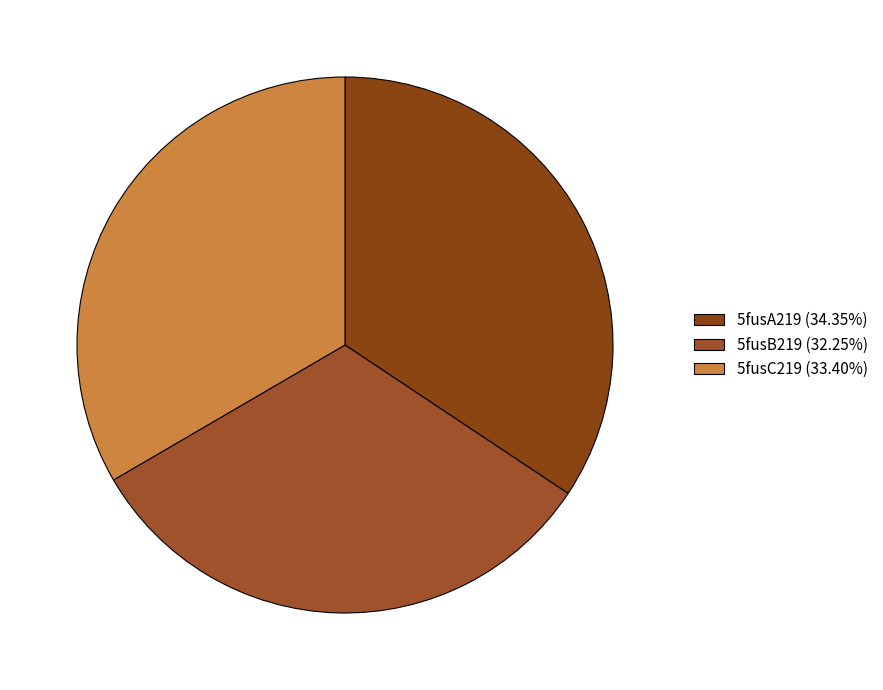

To the nearest percent, what is the combined percentage of 5fusB219 and 5fusC219?

66%